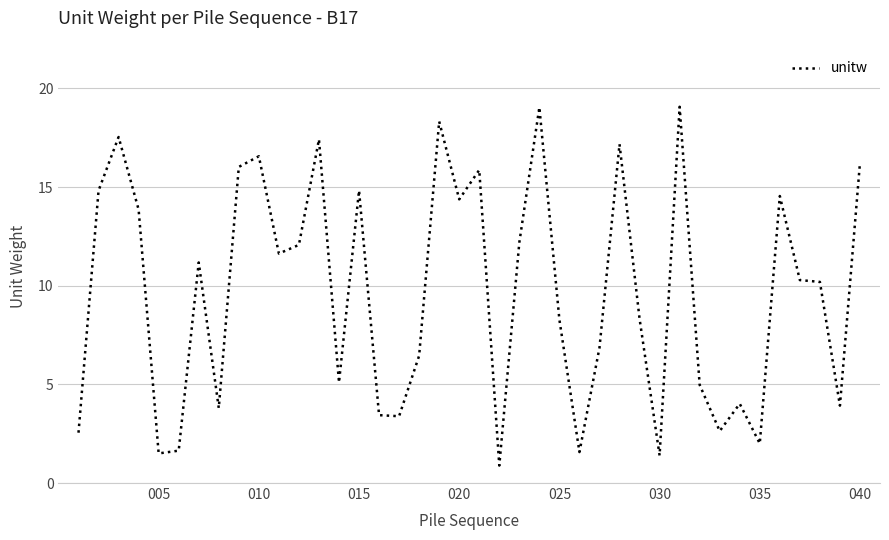

What is the maximum value shown in the chart?

19.1